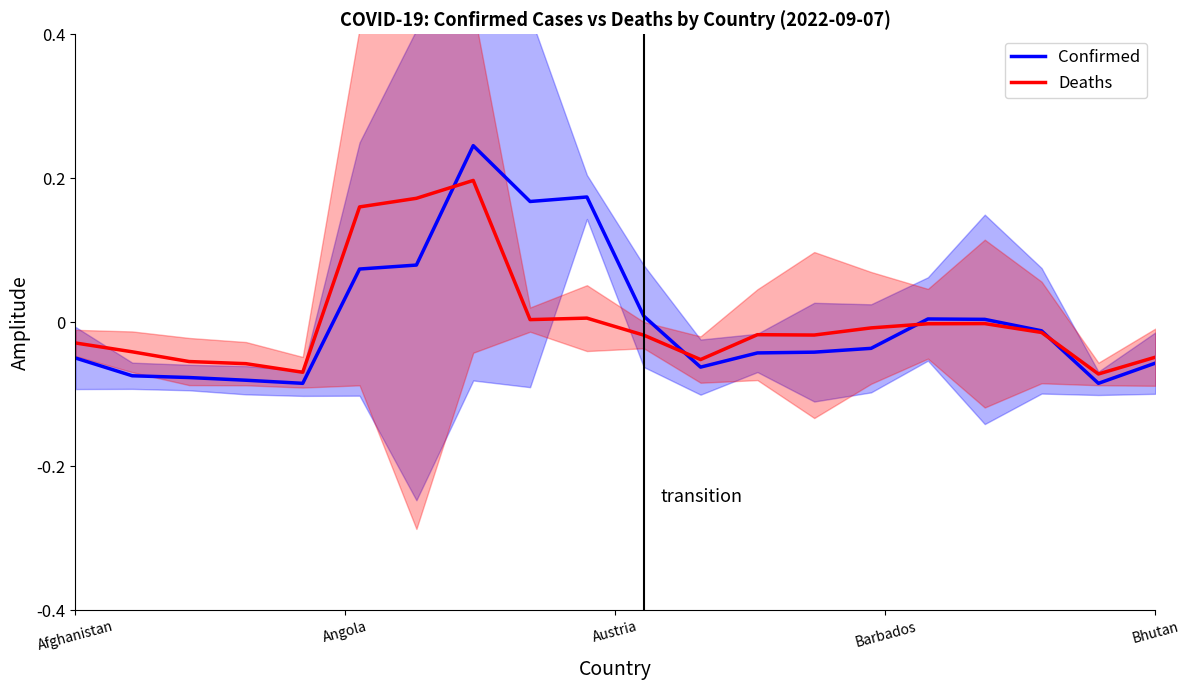

Between which two adjacent categories do Deaths and Confirmed first intersect?

6 and 7